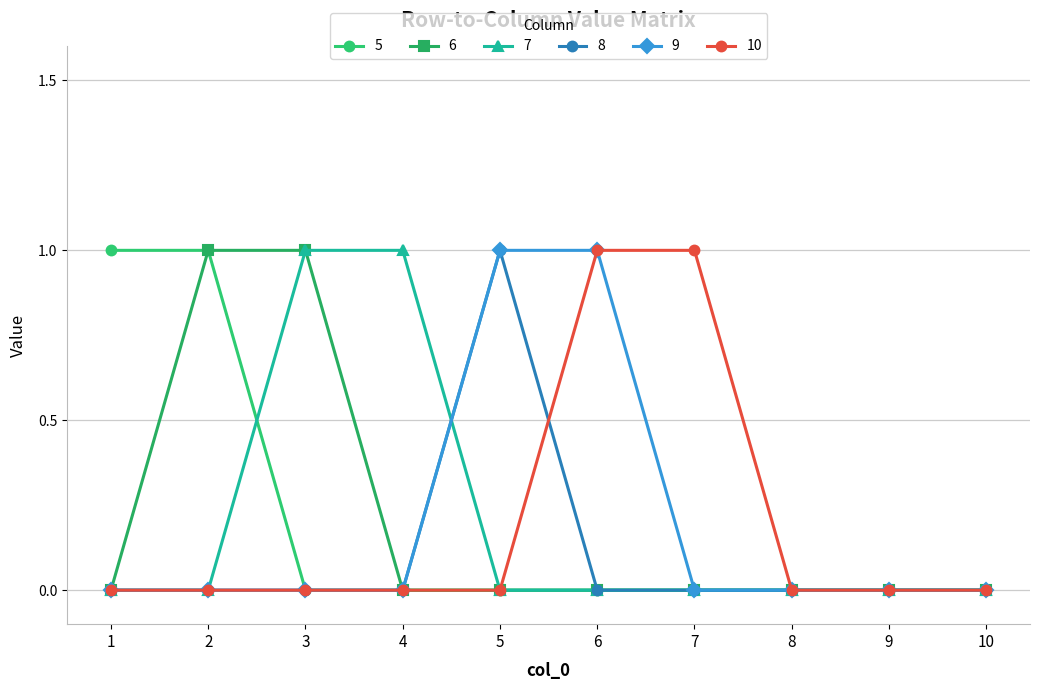

What are all the series names shown in the legend?

5, 6, 7, 8, 9, 10